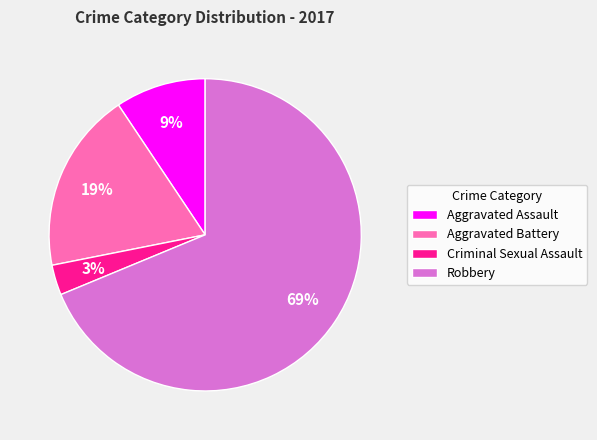

The Aggravated Battery slice represents 30% of the pie. True or false?

False